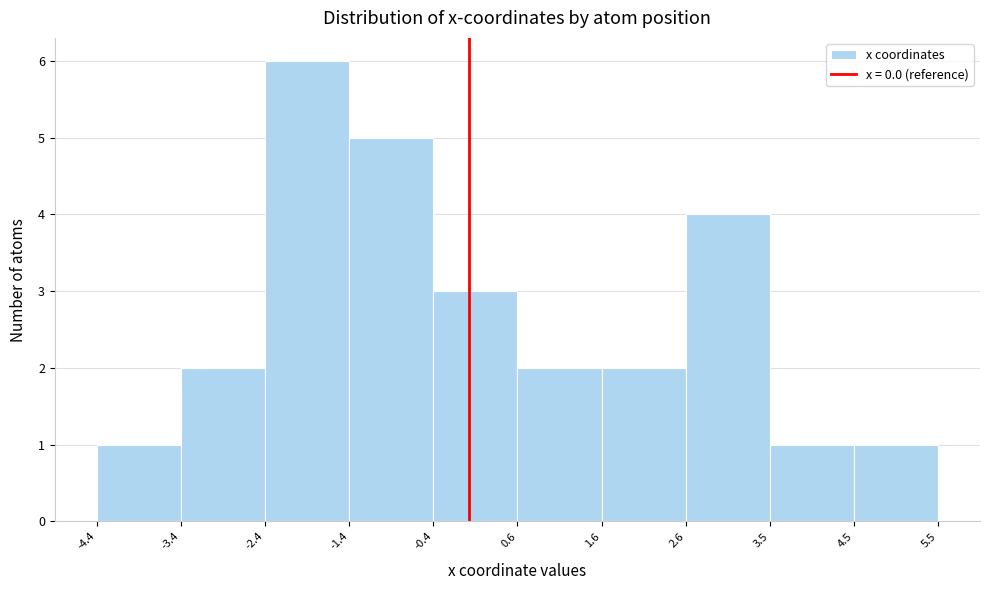

What is the height of the bar covering -0.4 to 0.6 on the x-axis? The values are not printed on the chart, so give them approximately, as read against the axis.

3